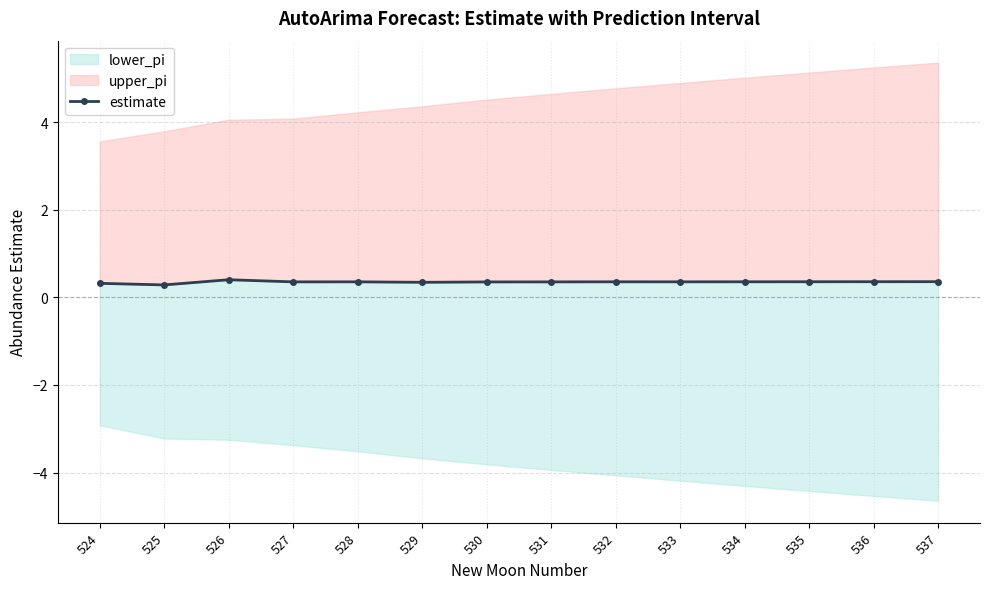

Reading left to right, list all the values displayed in this chart.

524=0.3	525=0.3	526=0.4	527=0.4	528=0.4	529=0.3	530=0.4	531=0.4	532=0.4	533=0.4	534=0.4	535=0.4	536=0.4	537=0.4